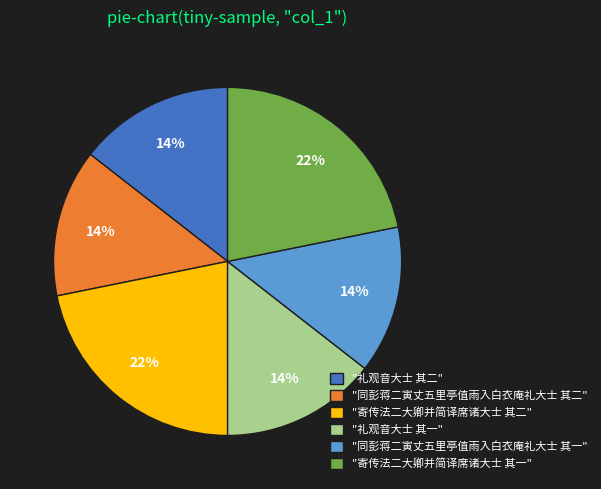

What is the ratio of the value at "同彭蒋二寅丈五里亭值雨入白衣庵礼大士 其一" to the value at "寄传法二大卿并简译席诸大士 其二"?

0.6